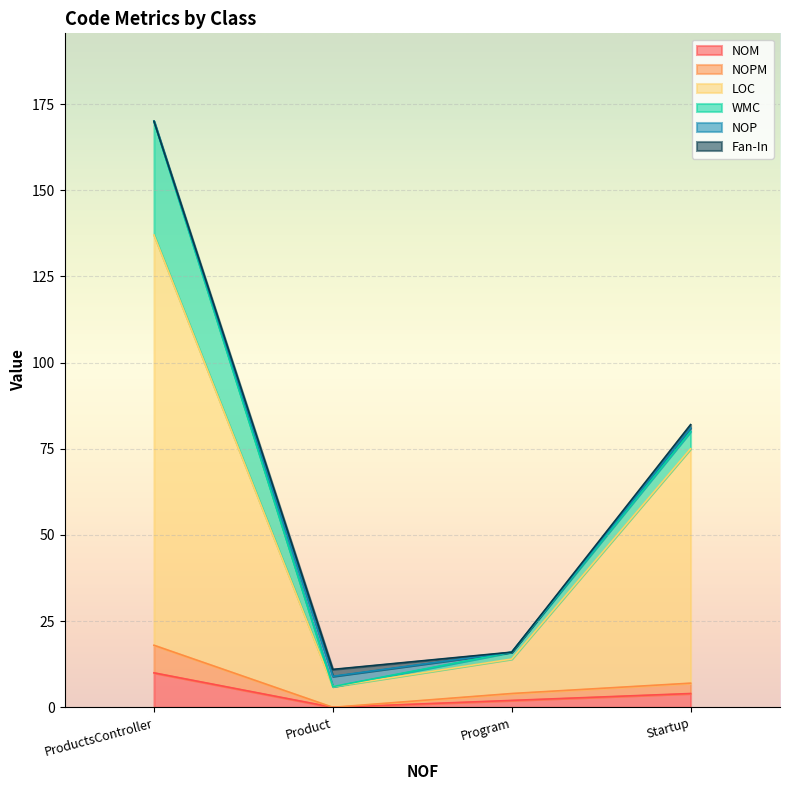

Which series has the largest total across all categories?

LOC